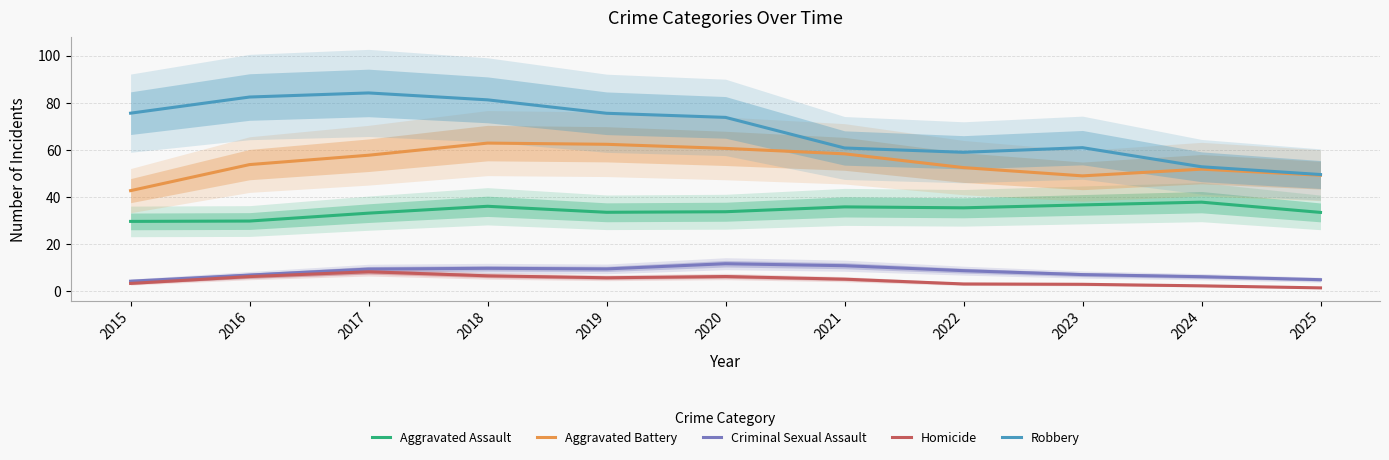

Is it true that Aggravated Assault equals 33.7 at 2020?

True